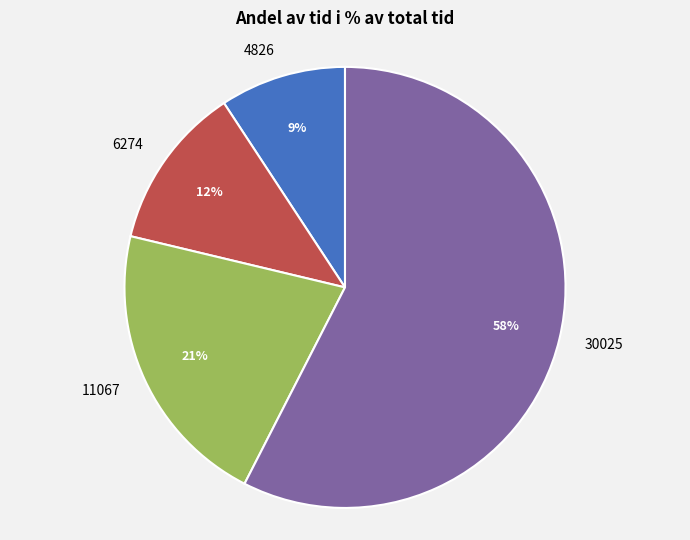

Which category has the biggest portion of the pie?

30025